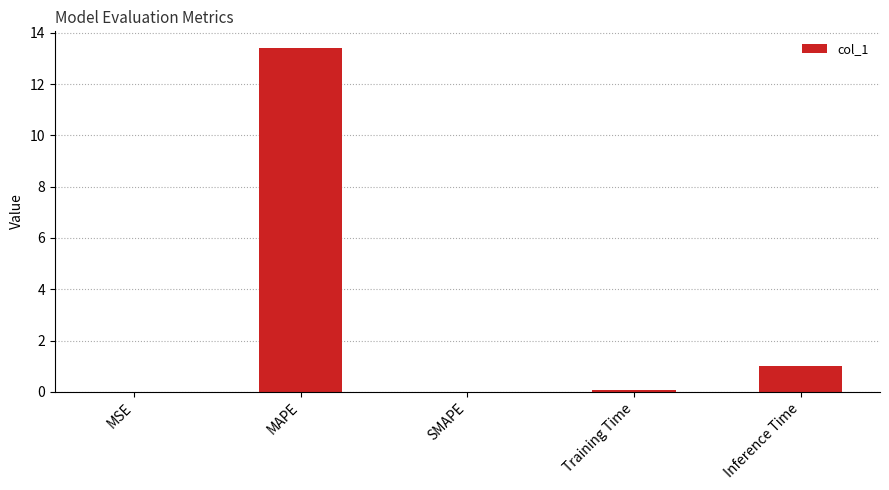

True or false: the data shows 6.2 at SMAPE.

False